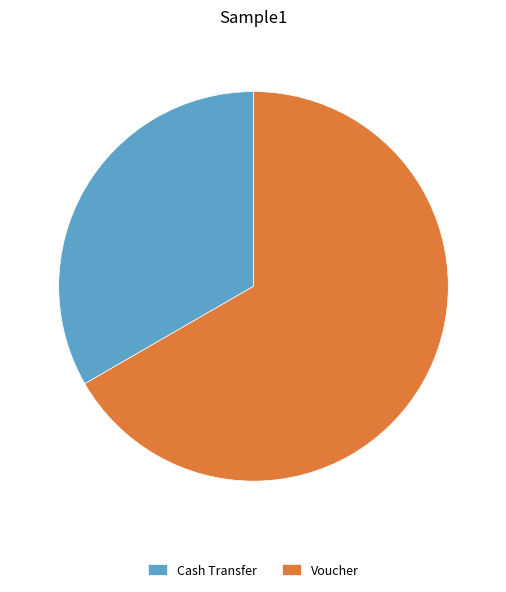

Which category accounts for the majority?

Voucher